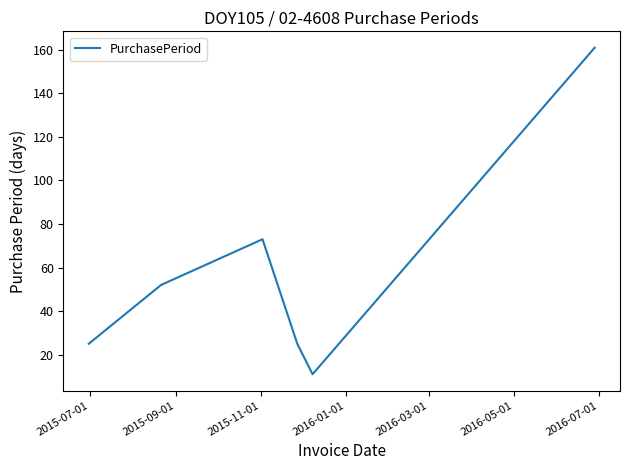

What is the maximum value shown in the chart?

161